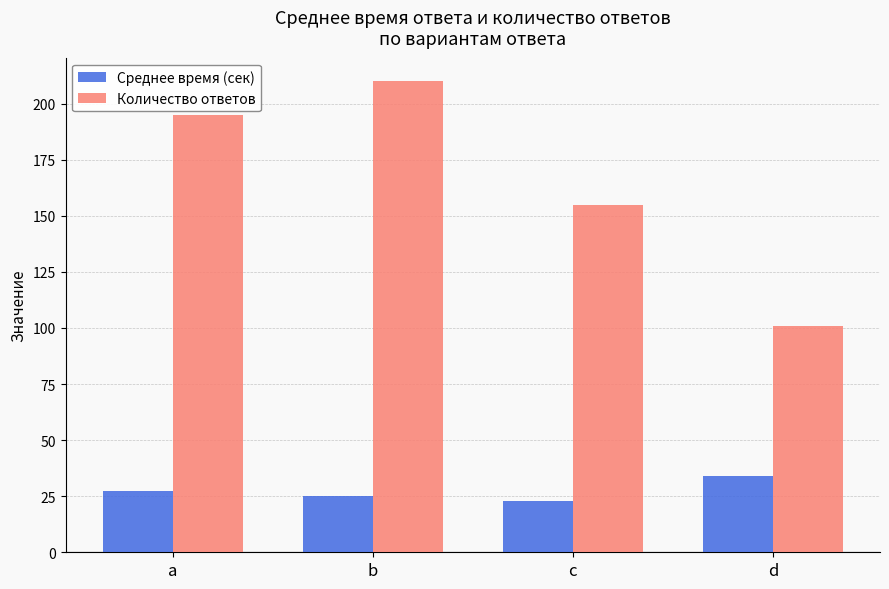

List the labels in order of Среднее время (сек) value, largest first.

d, a, b, c